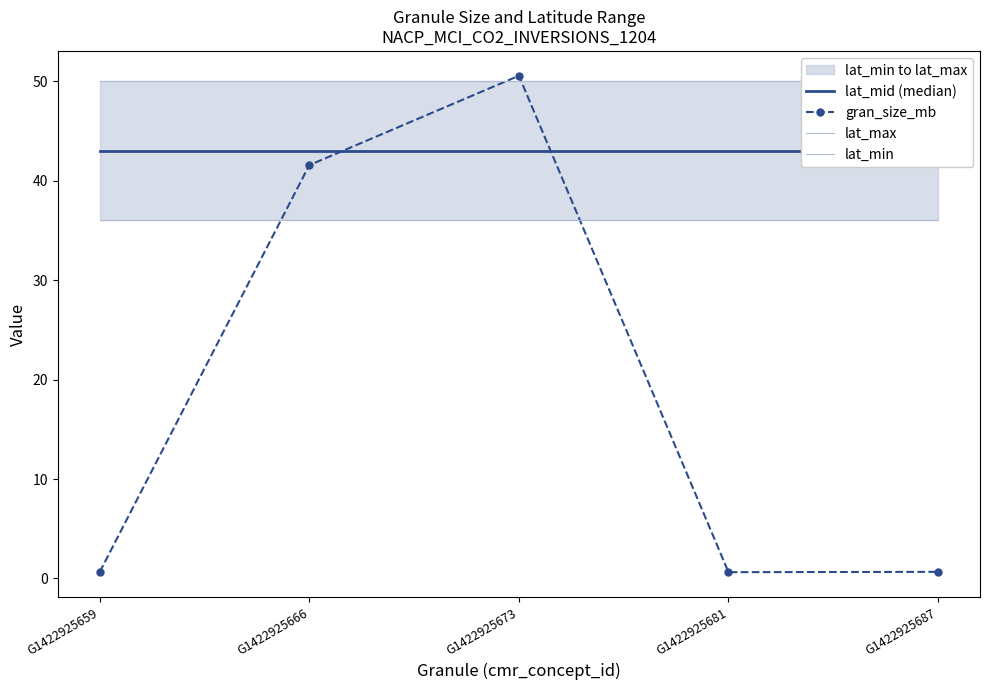

Is this an area chart (filled region under the line)?

No